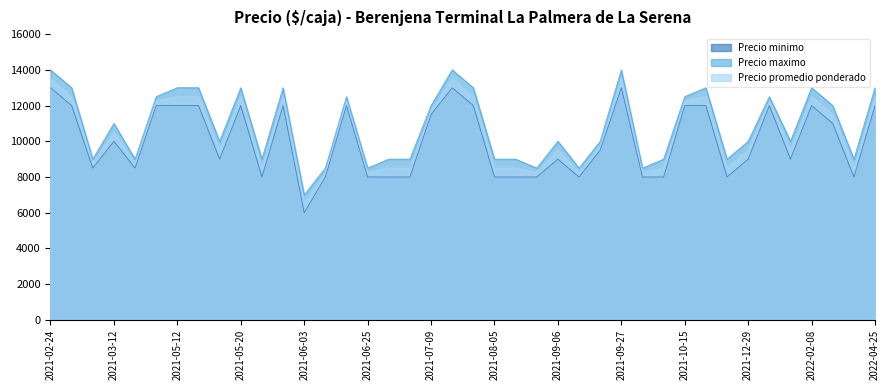

At which category is the sum across all series the highest?

2021-02-24